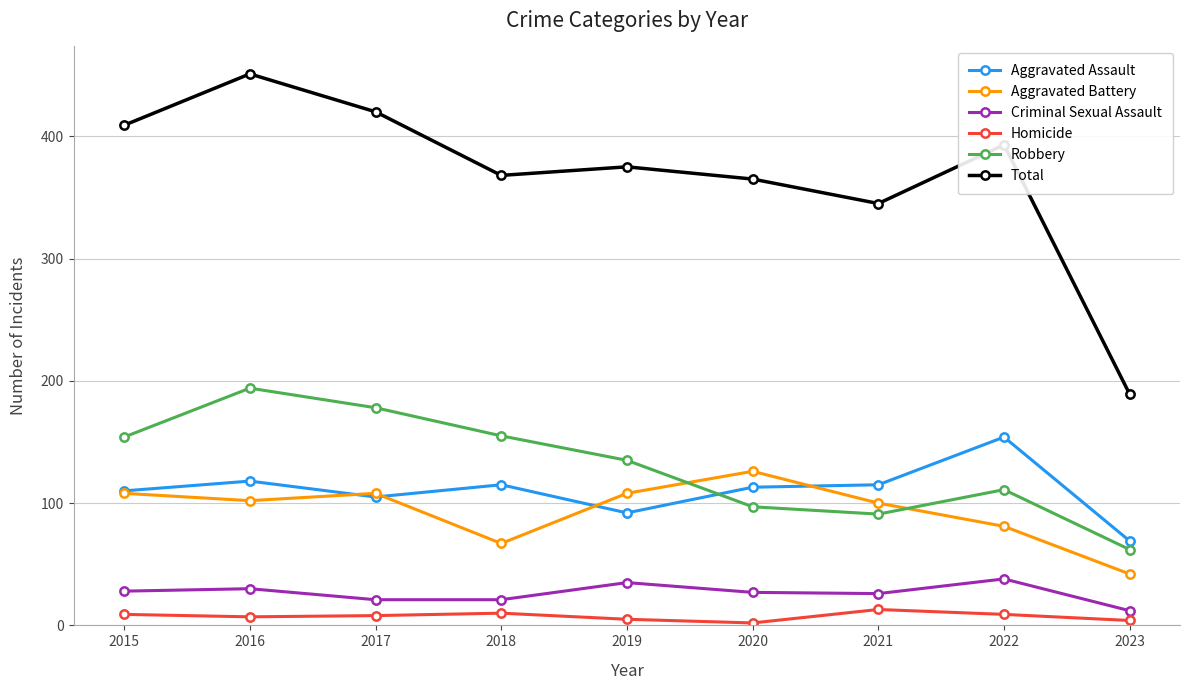

How many values in the Robbery series are below 135?

4